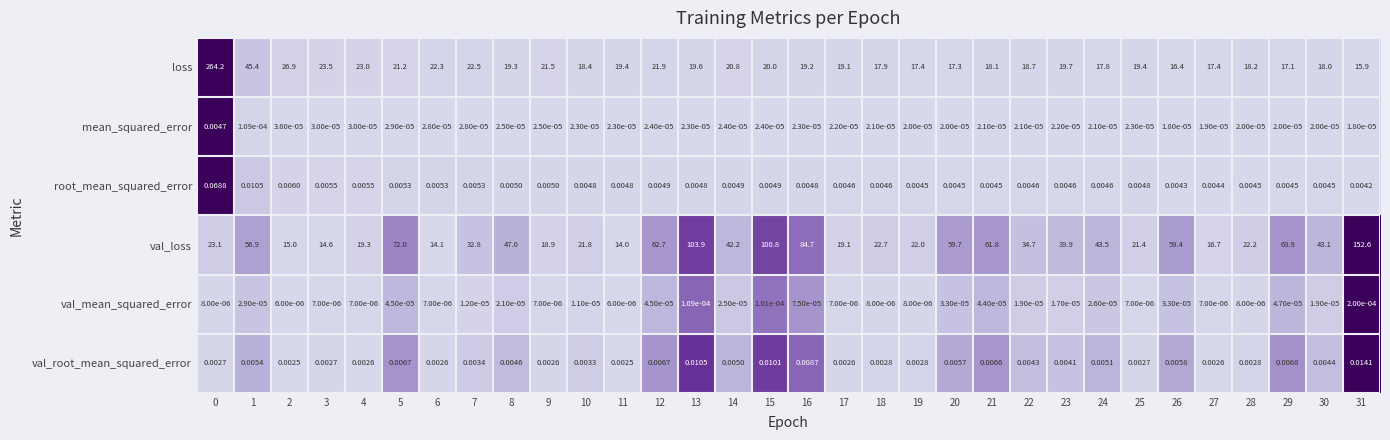

At 19, list the series in order from largest to smallest.

val_loss, loss, root_mean_squared_error, val_root_mean_squared_error, mean_squared_error, val_mean_squared_error